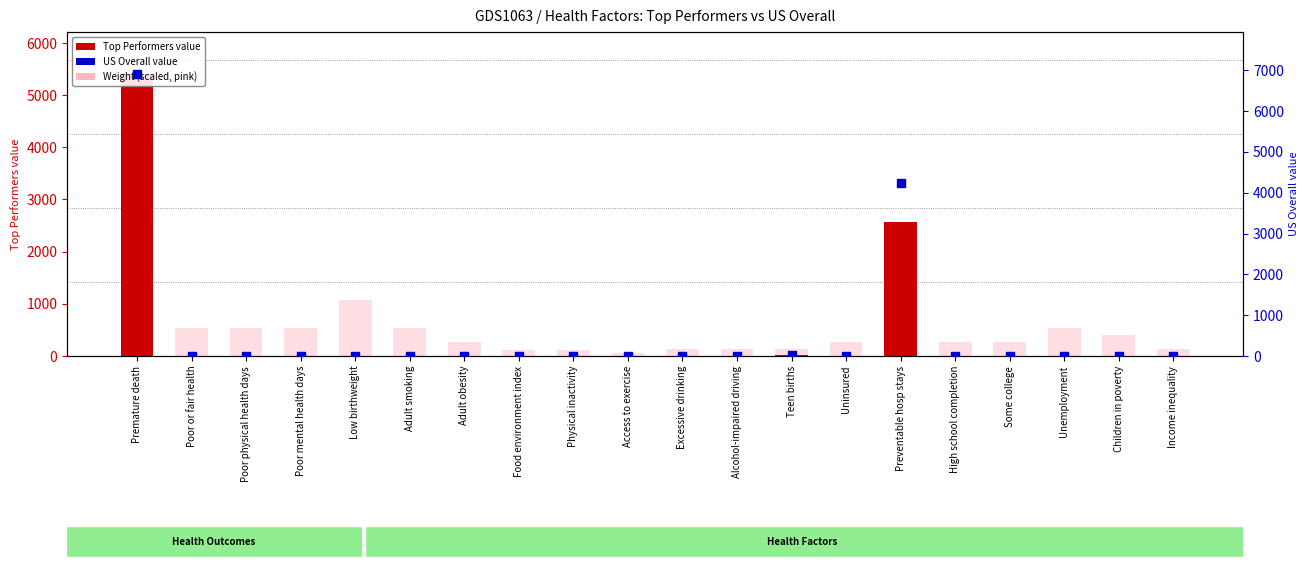

What are all the series names shown in the legend?

Top Performers, Weight (scaled), US Overall